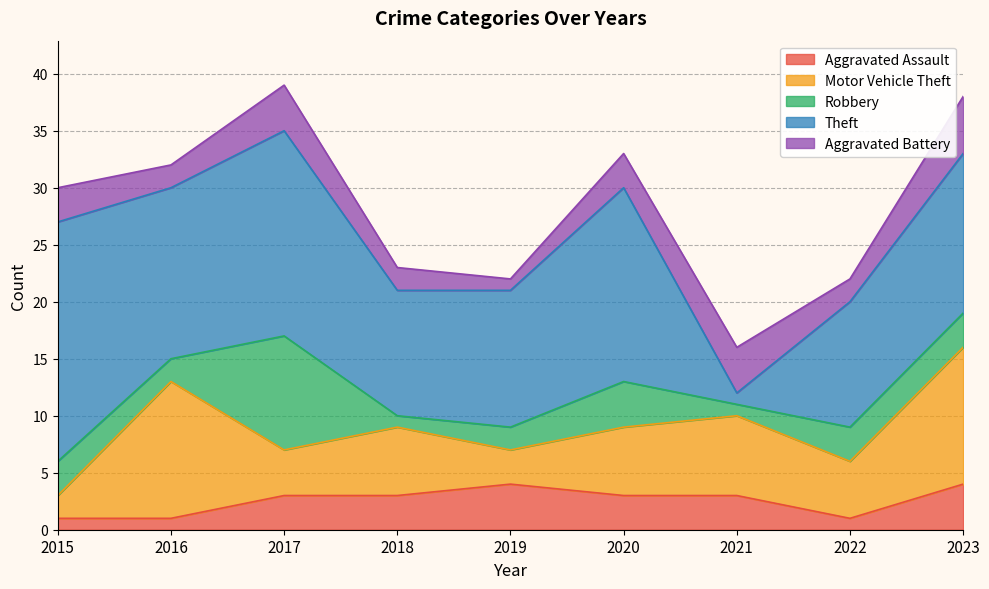

Reading right to left, list all the values displayed in this chart.

Aggravated Assault: 4	1	3	3	4	3	3	1	1
Motor Vehicle Theft: 12	5	7	6	3	6	4	12	2
Robbery: 3	3	1	4	2	1	10	2	3
Theft: 14	11	1	17	12	11	18	15	21
Aggravated Battery: 5	2	4	3	1	2	4	2	3